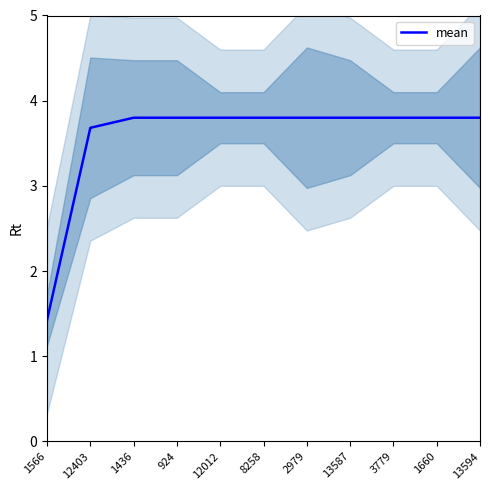

What is the label of the 1st point from the right?

13594